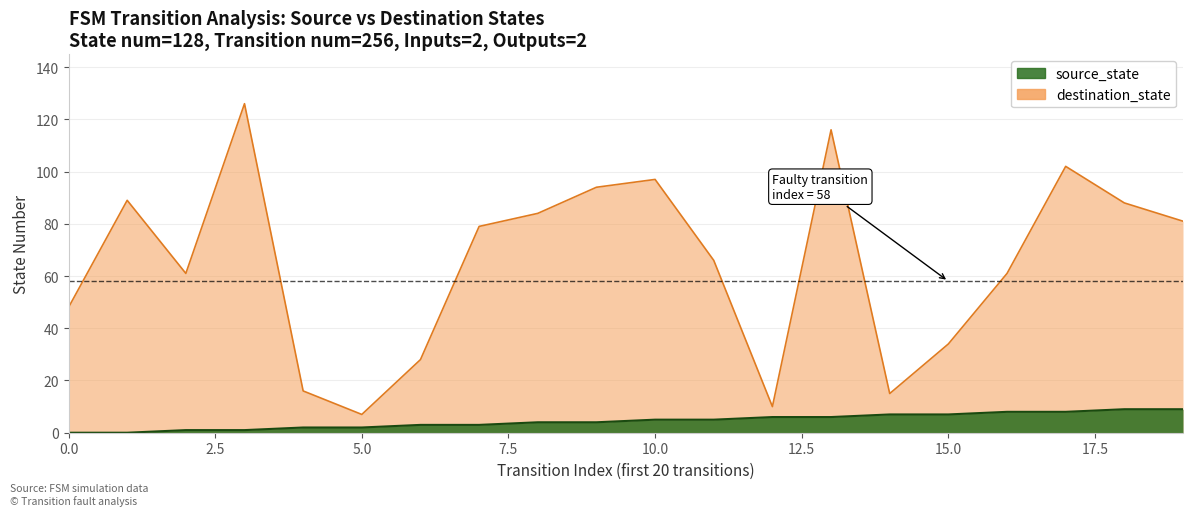

What is the difference between the destination_state values at 17 and 8?

18